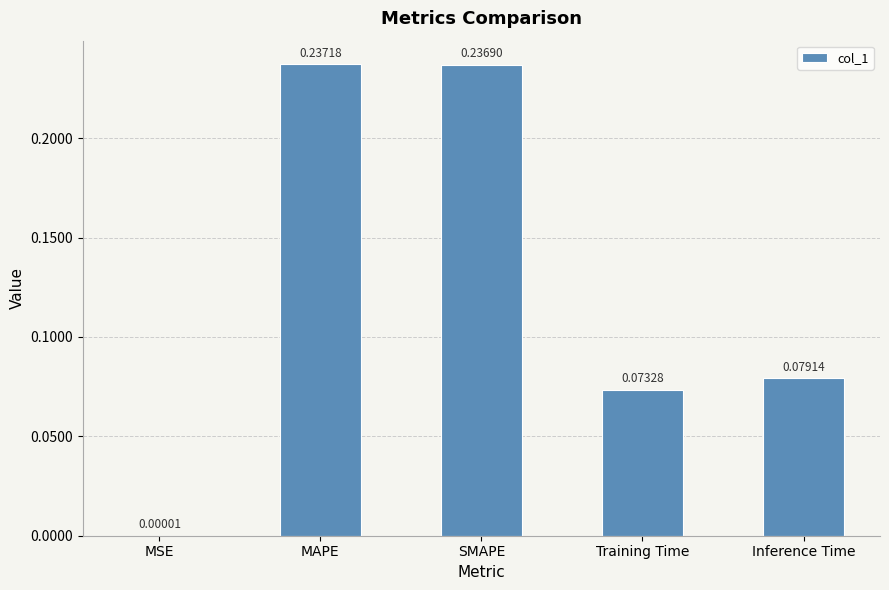

Which label corresponds to the largest value in the chart?

MAPE